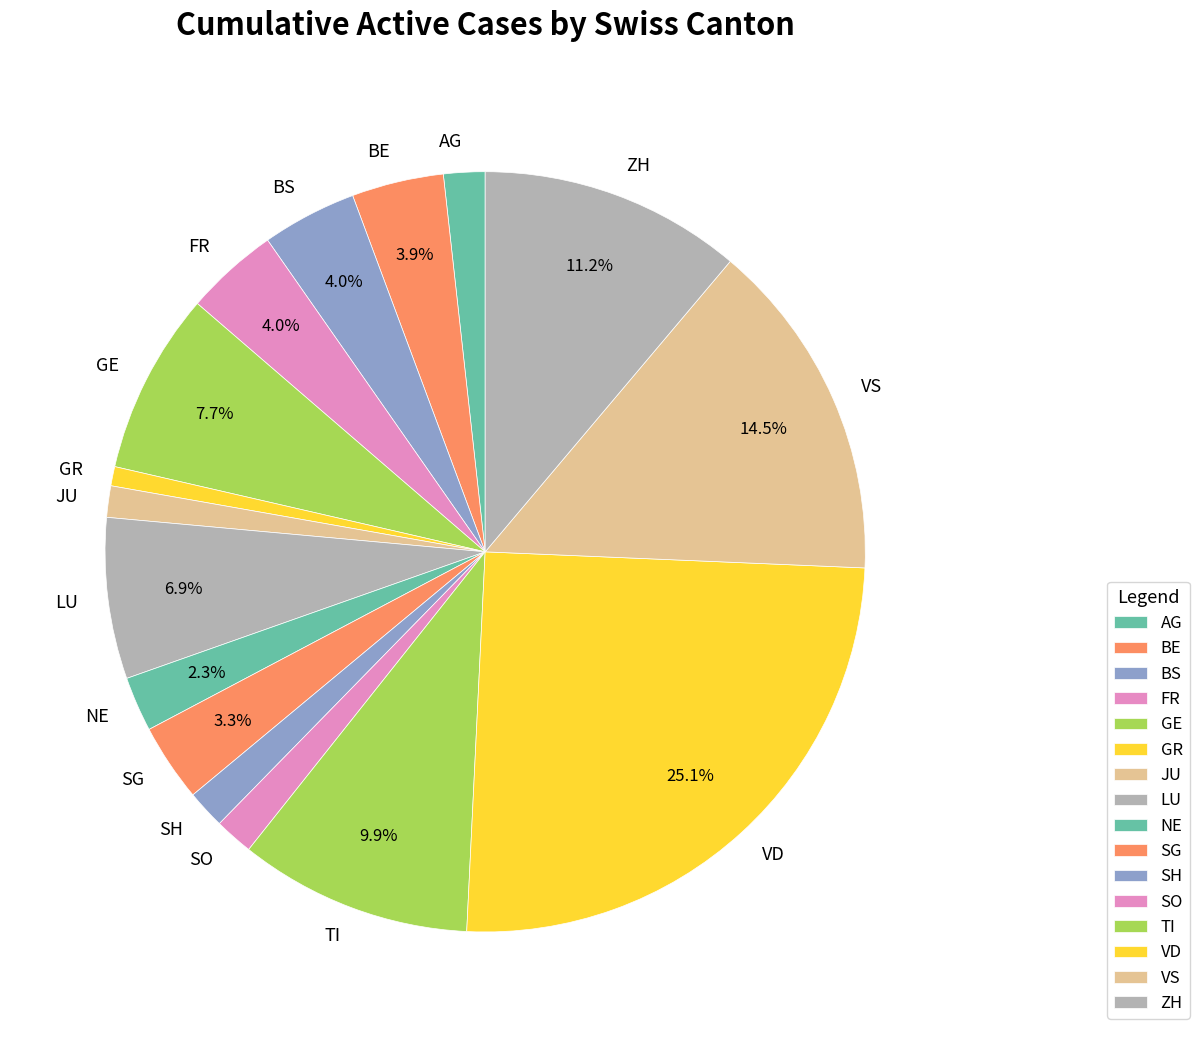

What is the largest slice in the pie chart?

VD